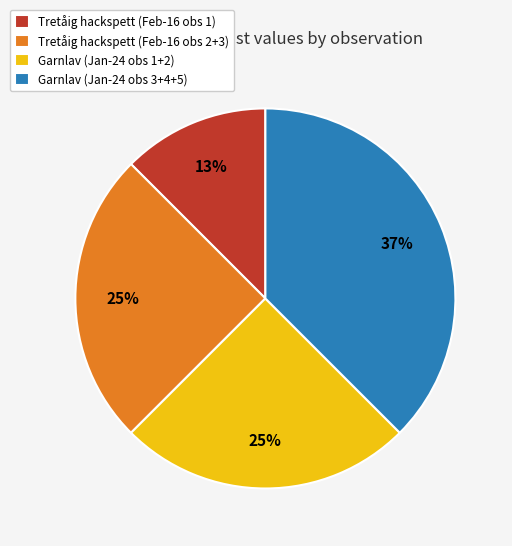

Which category has the biggest portion of the pie?

Garnlav (Jan-24 obs 3+4+5)